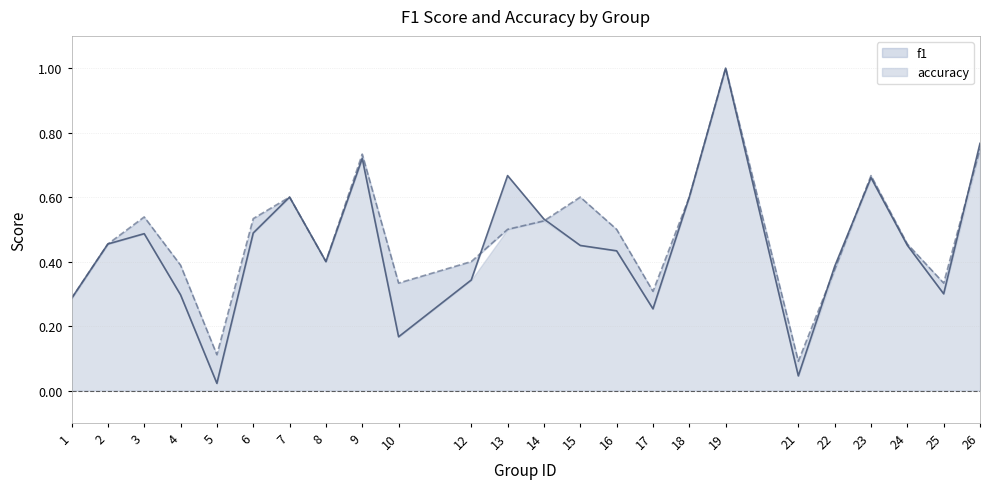

What is the total value across all series at 25?

0.6